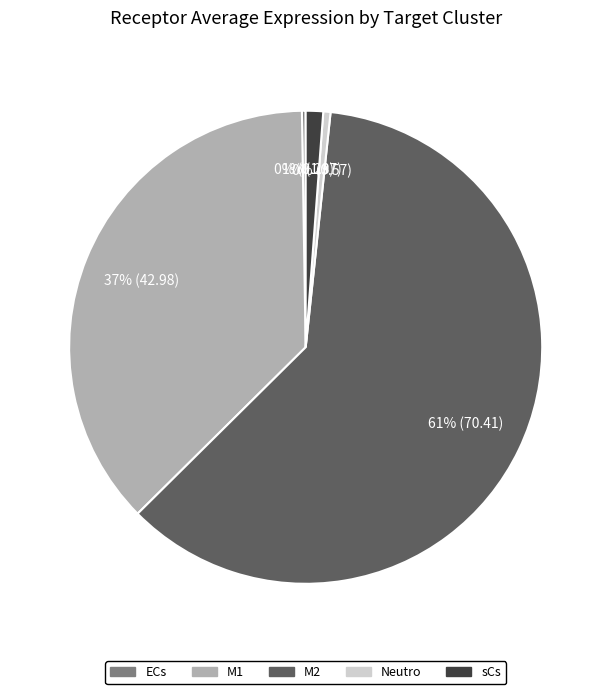

Which slice represents more than half of the pie?

M2